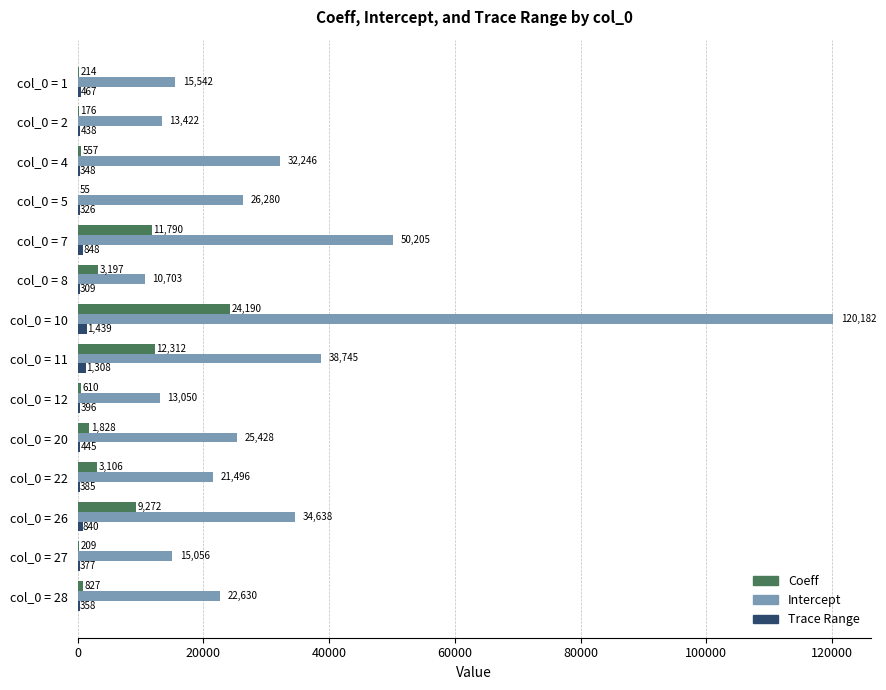

What is the maximum value shown in the chart?

120181.9